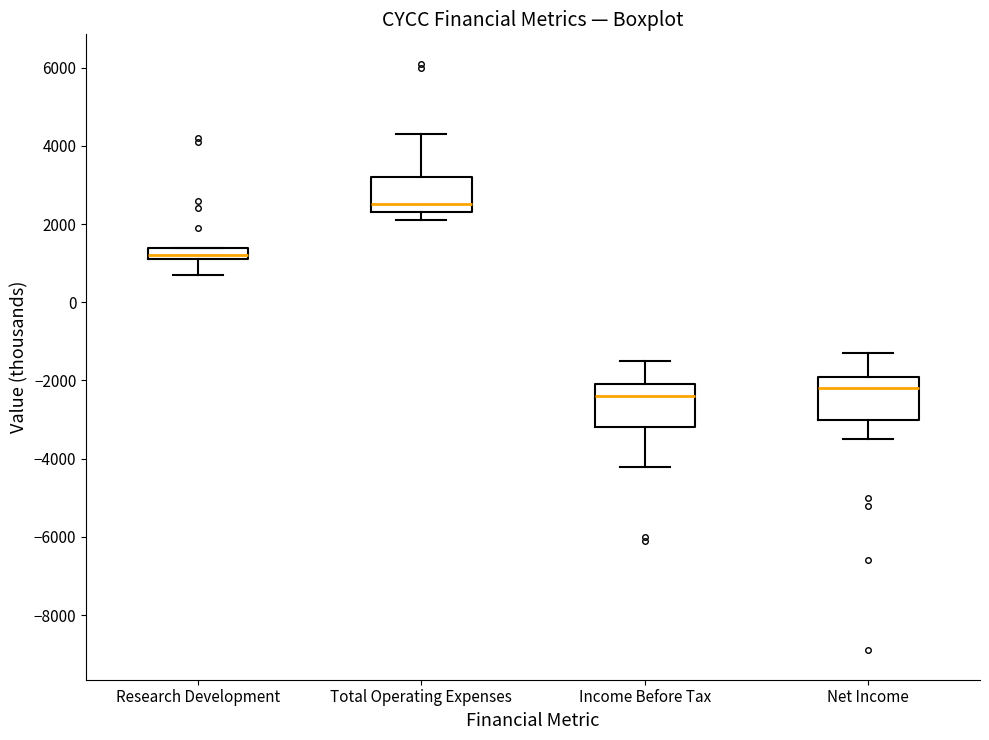

Reading left to right, transcribe this box plot: for each box, give where its median line is, the range the box spans, and where its two whiskers end, as read against the y-axis. The values are not printed on the chart, so give them approximately, as read against the axis.

Research Development: median 1200 (just above the box's lower edge), box 1200 to 1400, whiskers 800 to 1400
Total Operating Expenses: median 2600, box 2400 to 3200, whiskers 2200 to 4400
Income Before Tax: median -2400, box -3200 to -2000, whiskers -4200 to -1400
Net Income: median -2200, box -3000 to -1800, whiskers -3400 to -1200